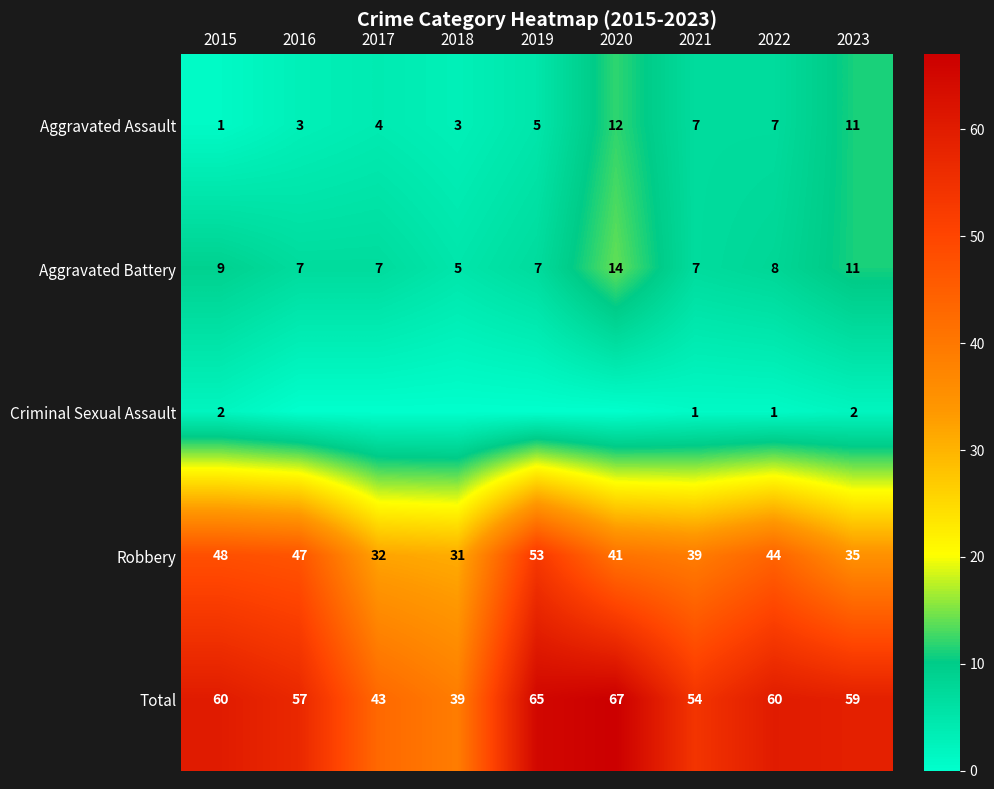

The Aggravated Assault series shows 10 at 2021. True or false?

False